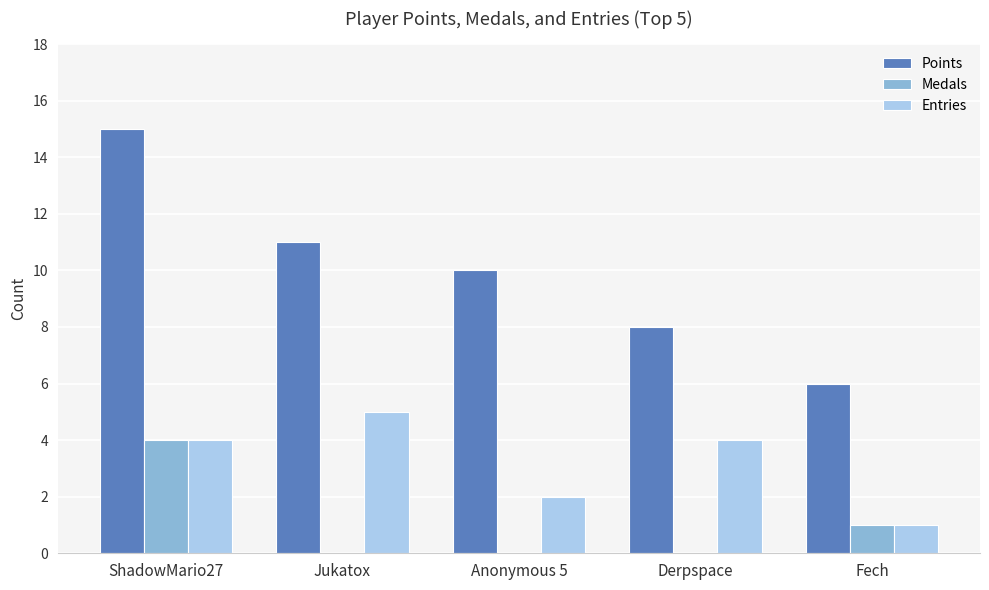

What is the sum of all Entries values?

16